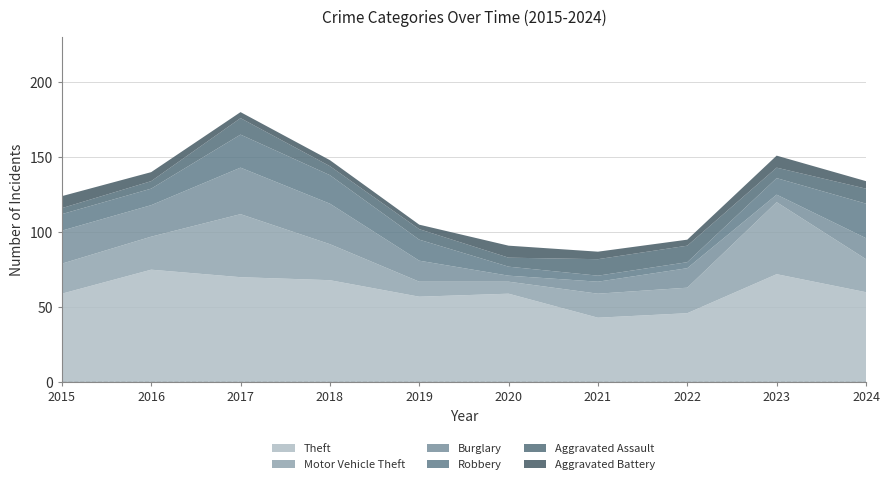

Reading right to left, transcribe all the data shown in this chart.

Theft: 2024=60	2023=72	2022=46	2021=43	2020=59	2019=57	2018=68	2017=70	2016=75	2015=59
Motor Vehicle Theft: 2024=22	2023=48	2022=17	2021=16	2020=8	2019=10	2018=24	2017=42	2016=22	2015=20
Burglary: 2024=14	2023=5	2022=13	2021=8	2020=4	2019=14	2018=27	2017=31	2016=21	2015=22
Robbery: 2024=23	2023=11	2022=4	2021=4	2020=6	2019=14	2018=19	2017=22	2016=11	2015=11
Aggravated Assault: 2024=10	2023=7	2022=11	2021=11	2020=6	2019=7	2018=6	2017=11	2016=5	2015=4
Aggravated Battery: 2024=5	2023=8	2022=4	2021=5	2020=8	2019=3	2018=4	2017=4	2016=6	2015=8